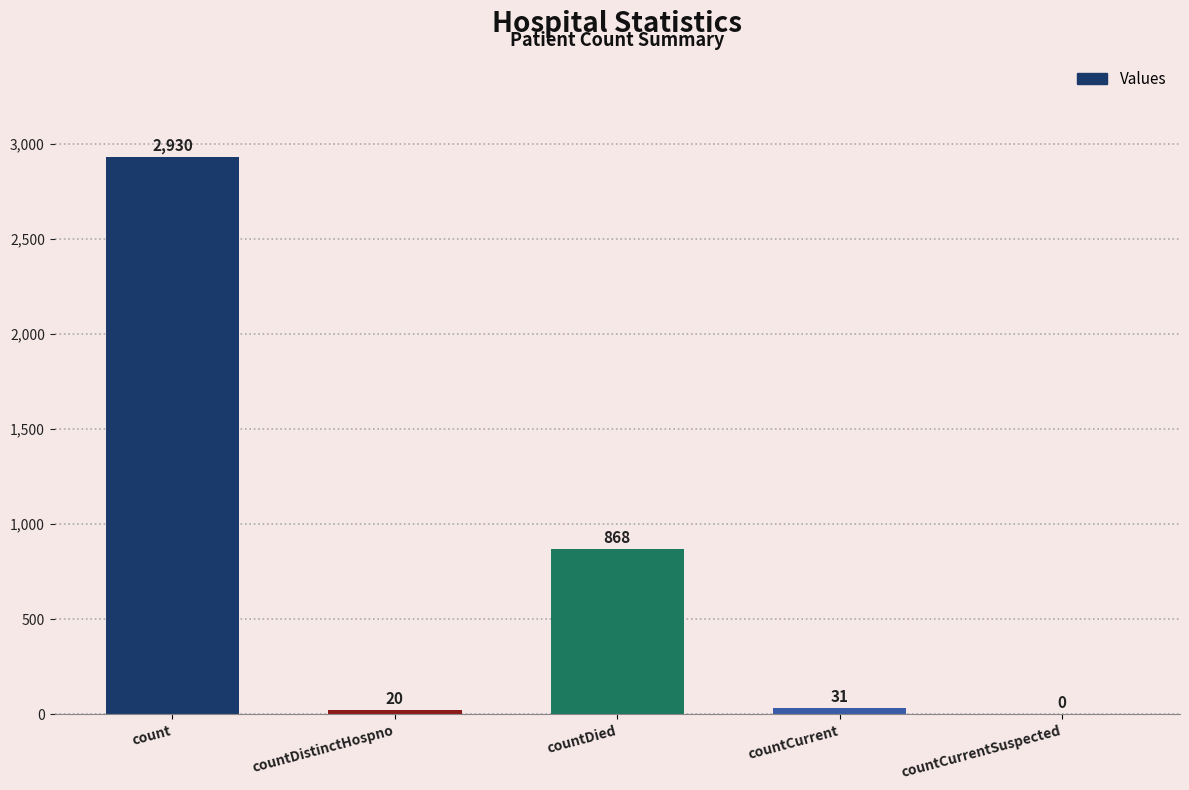

What is the difference between the values at countCurrent and countCurrentSuspected?

31